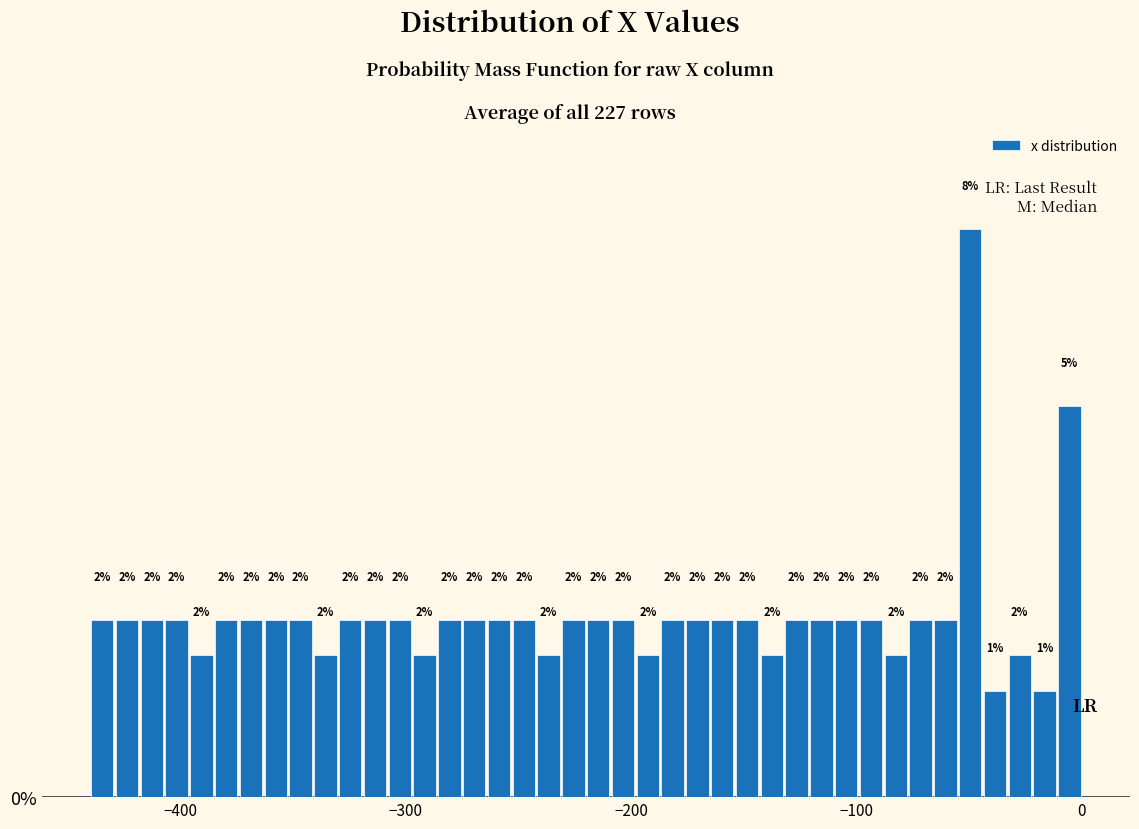

Around what value on the x-axis is the tallest bar? Give the approximate position of its centre, as read against the axis.

-50